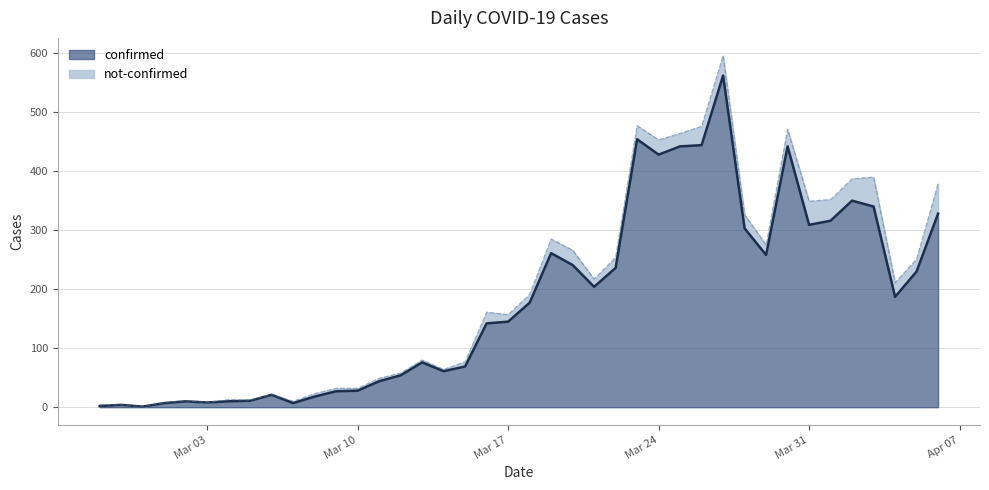

How many values exceed 177?

19